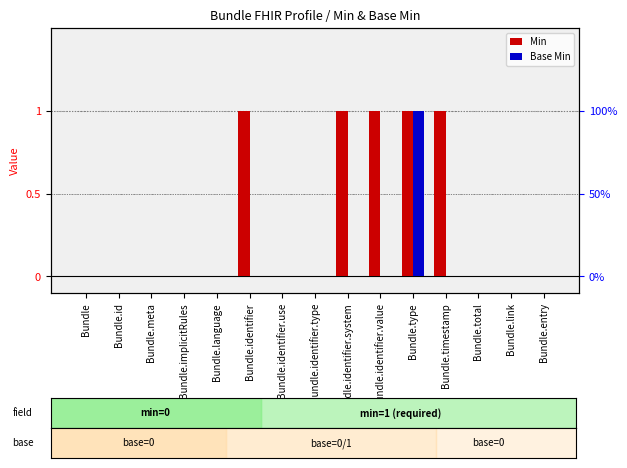

How many values in the Base Min series exceed 0?

1